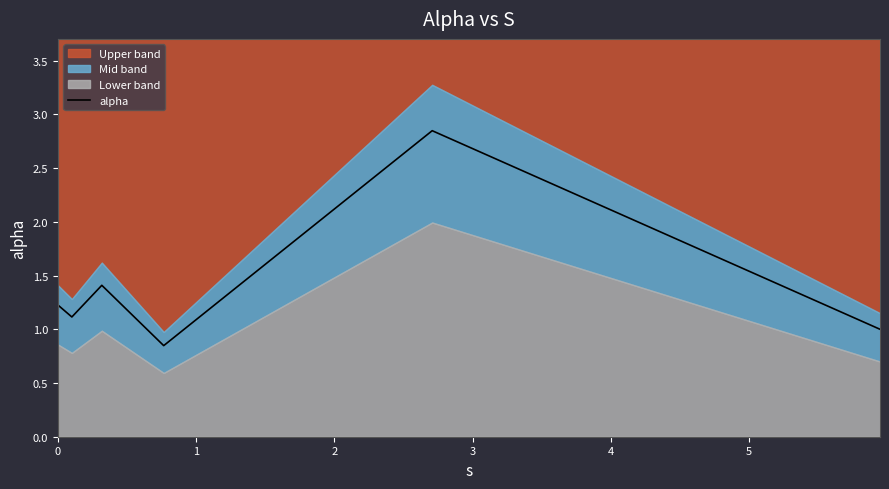

How many values are below 1?

1